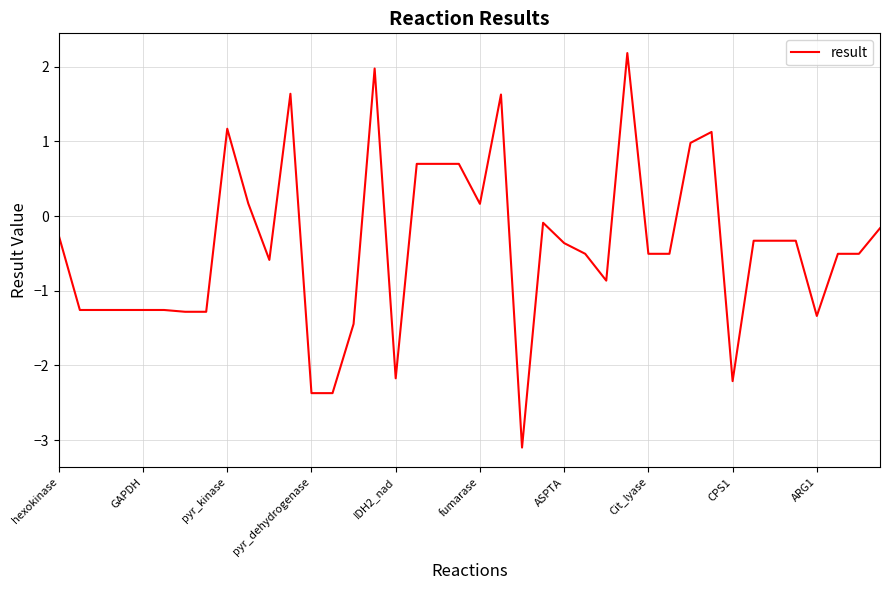

What is the minimum value shown in the chart?

-3.1